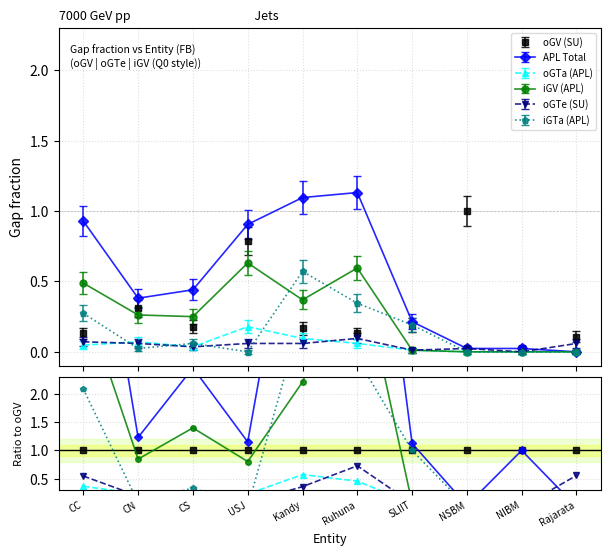

In APL Total, how many points are higher than both neighbors (excluding endpoints)?

1